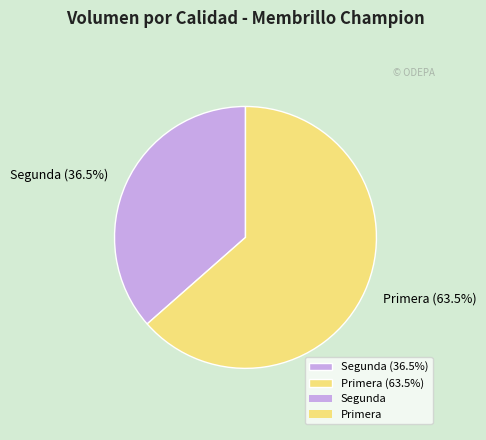

Rank the categories by value from lowest to highest.

Segunda (36.5%), Primera (63.5%)